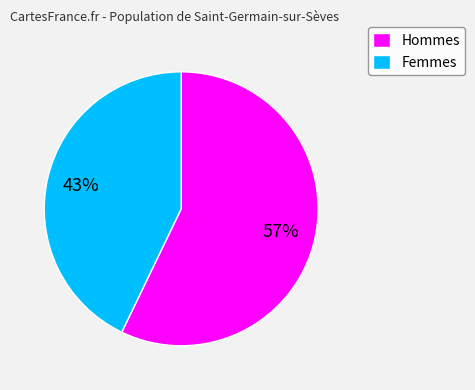

Rank the categories by value from highest to lowest.

Hommes, Femmes